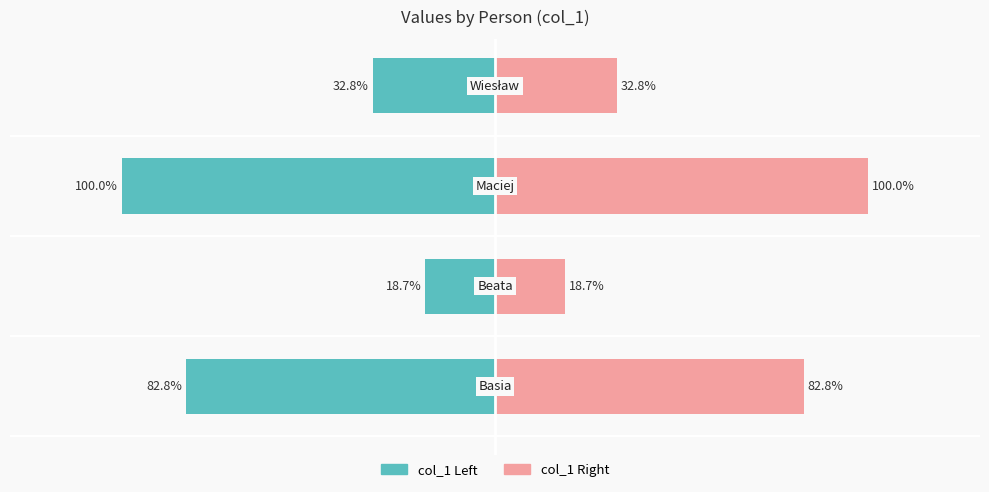

Reading right to left, transcribe all the data shown in this chart.

col_1 (Left): -32.8	-100.0	-18.7	-82.8
col_1 (Right): 32.8	100.0	18.7	82.8